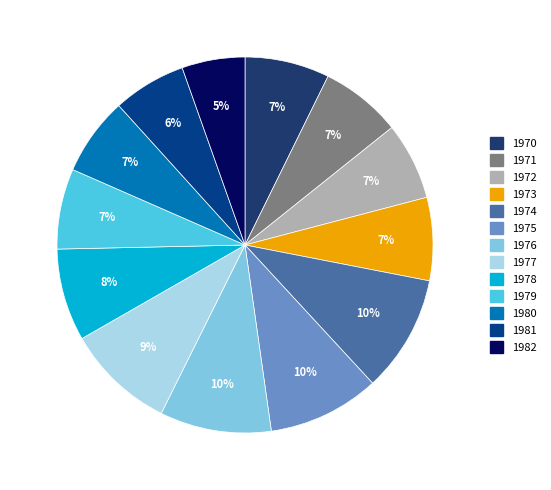

Does 1981 account for over 50% of the chart?

No